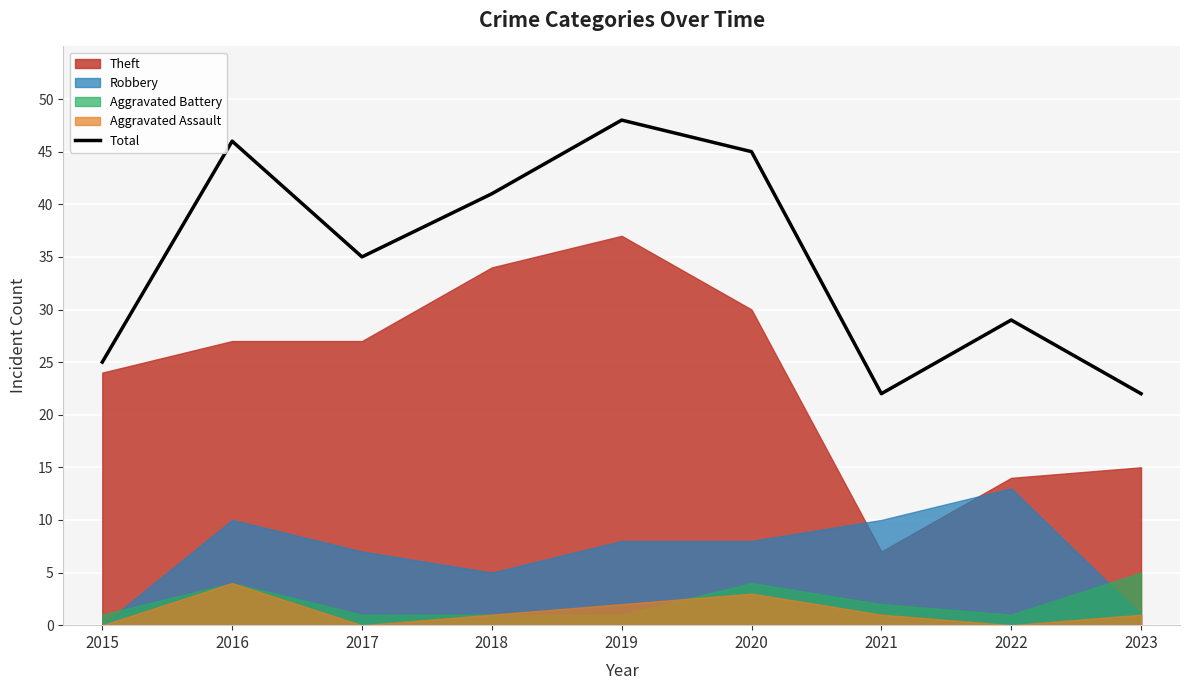

What is the greatest value displayed?

48